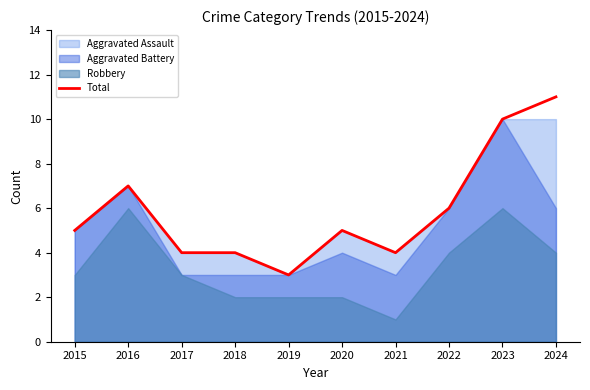

List the labels in order of value, smallest first.

2019, 2017, 2018, 2021, 2015, 2020, 2022, 2016, 2023, 2024